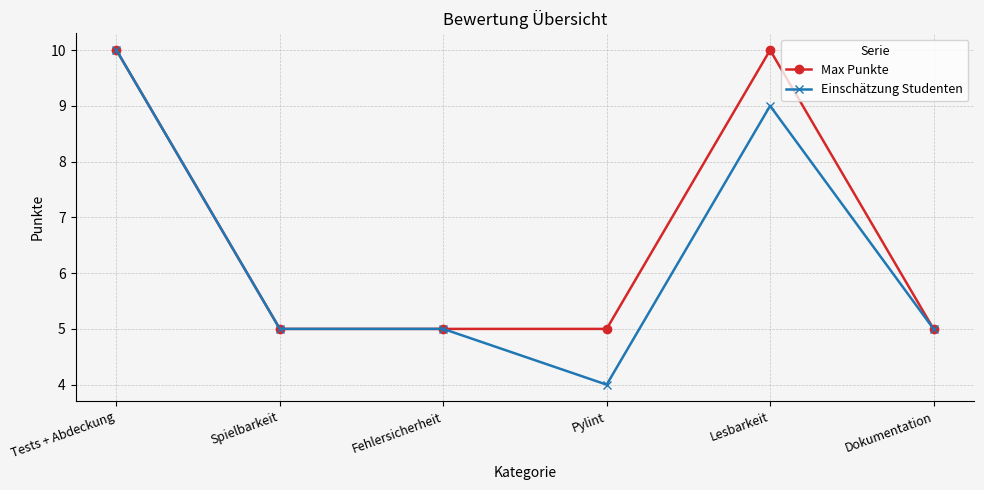

Reading left to right, list all the values displayed in this chart.

Max Punkte: Tests + Abdeckung=10	Spielbarkeit=5	Fehlersicherheit=5	Pylint=5	Lesbarkeit=10	Dokumentation=5
Einschätzung Studenten: Tests + Abdeckung=10	Spielbarkeit=5	Fehlersicherheit=5	Pylint=4	Lesbarkeit=9	Dokumentation=5